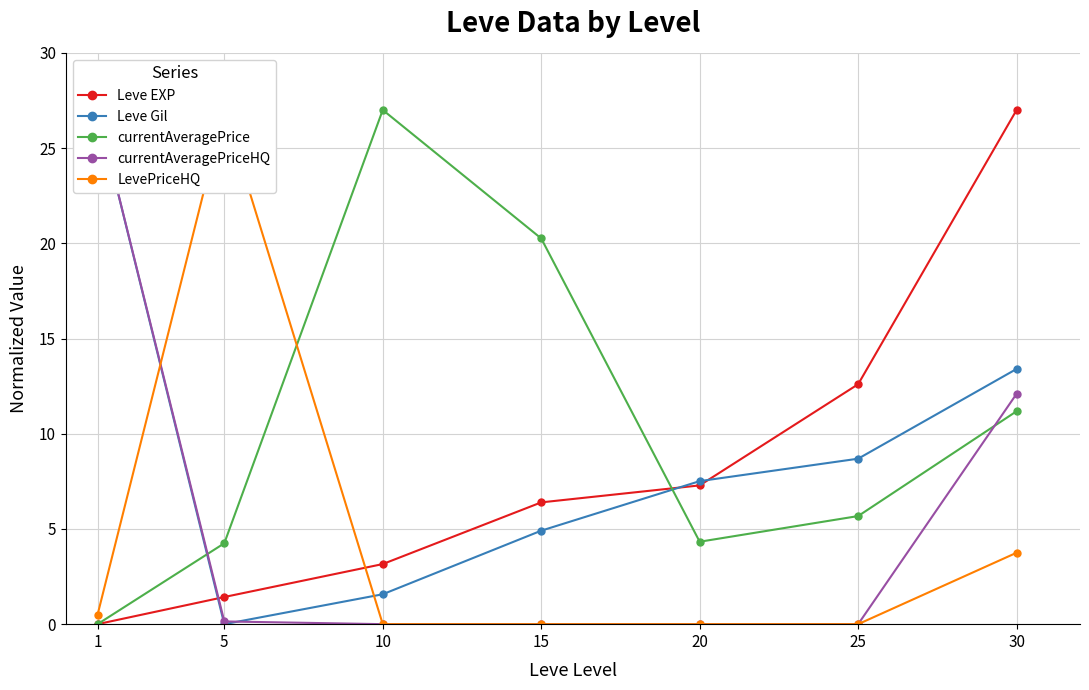

Count the number of categories in the chart.

7